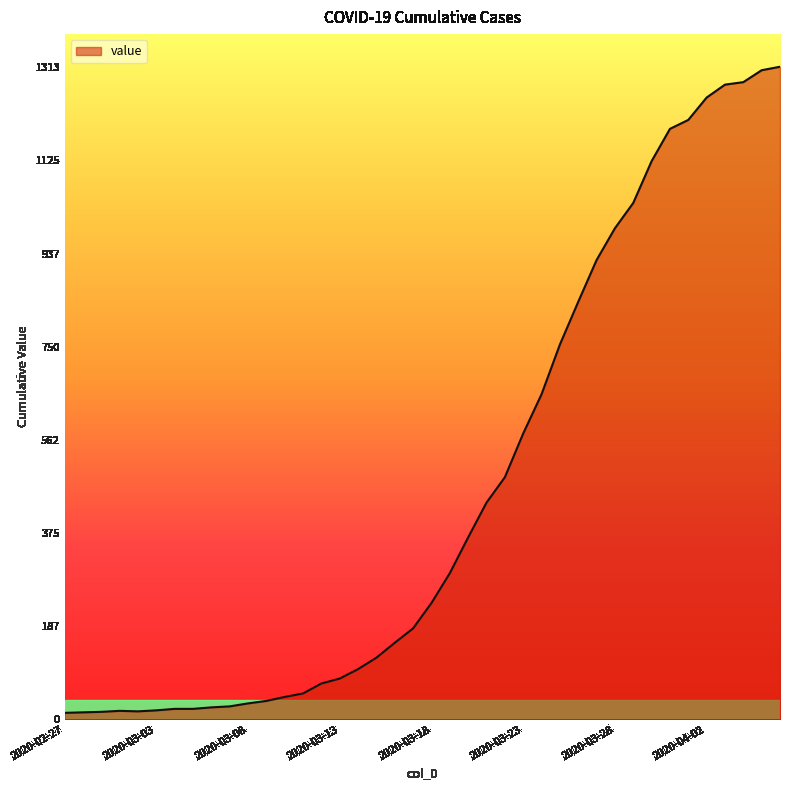

What is the difference between the maximum and minimum values?

1300